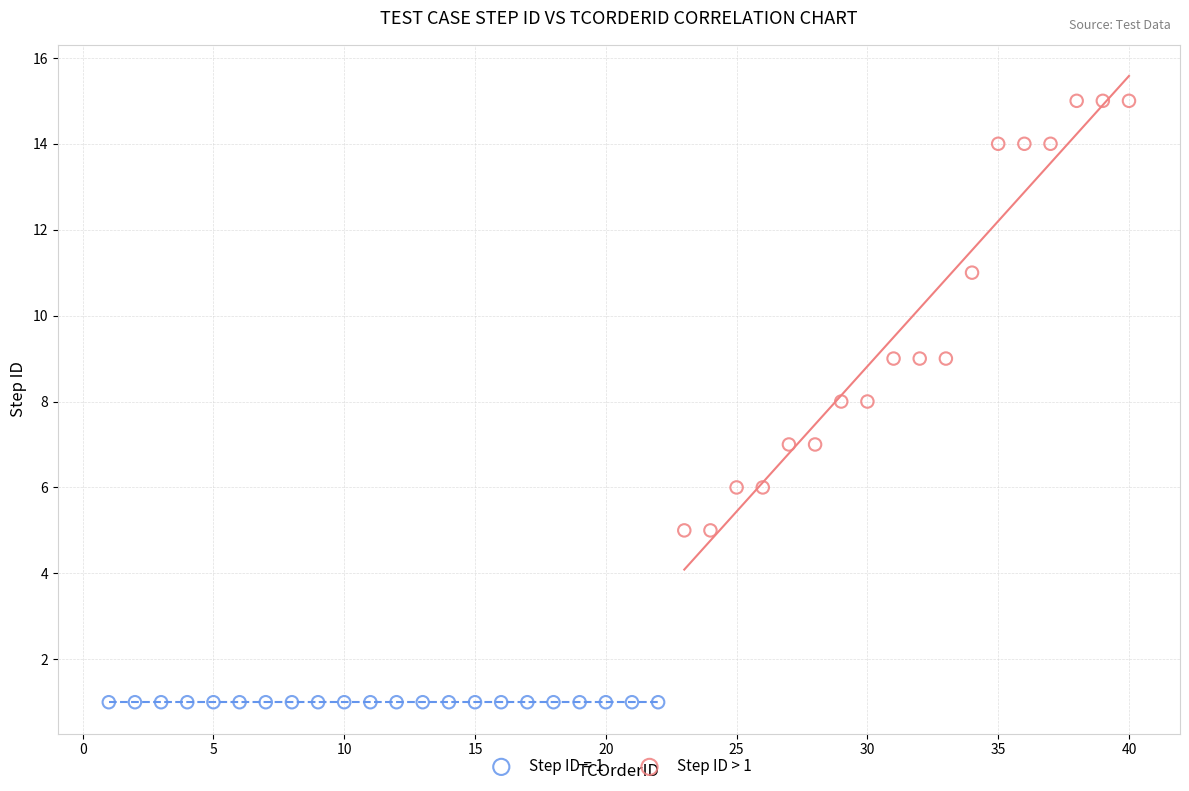

Which series contains the lowest Y value?

Step ID = 1